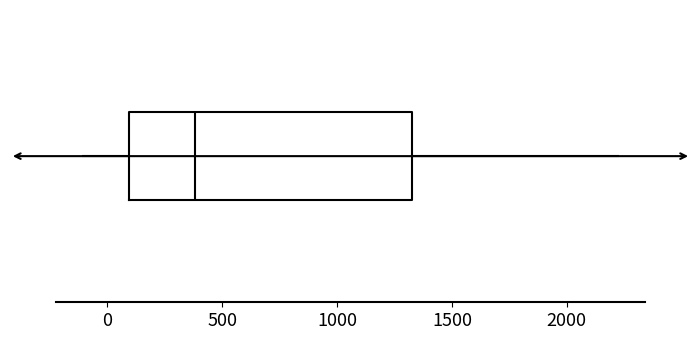

Read this box plot against the x-axis: the position of the median line, the range covered by the box, and the ends of both whiskers. The values are not printed on the chart, so give them approximately, as read against the axis.

median 400, box 100 to 1300, whiskers -100 to 2200